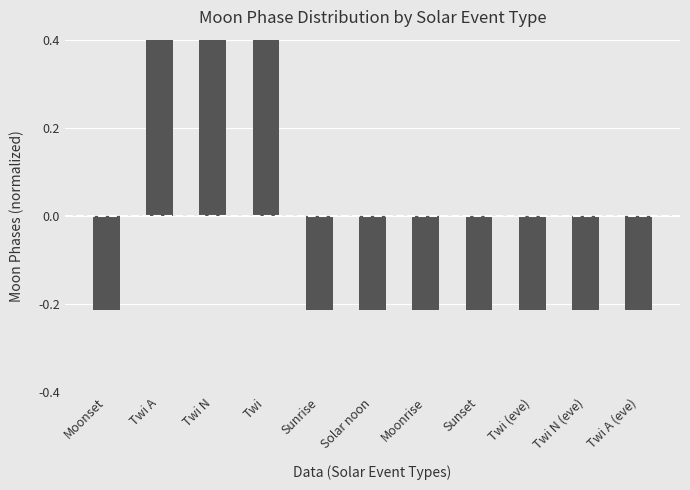

How many data points are above 0?

3